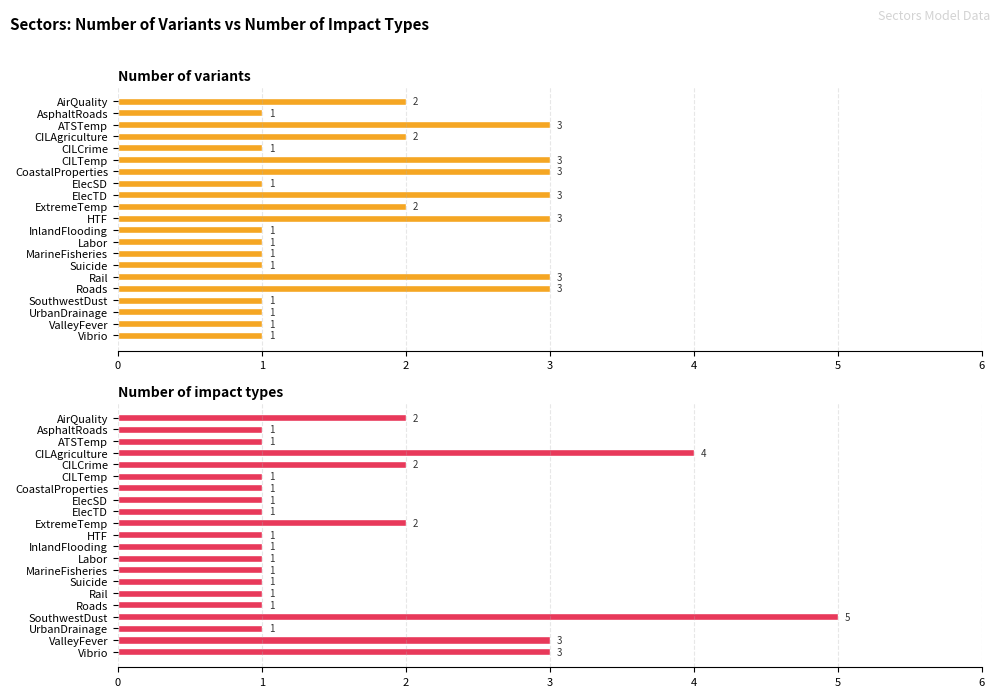

How many bars are there in each group?

2